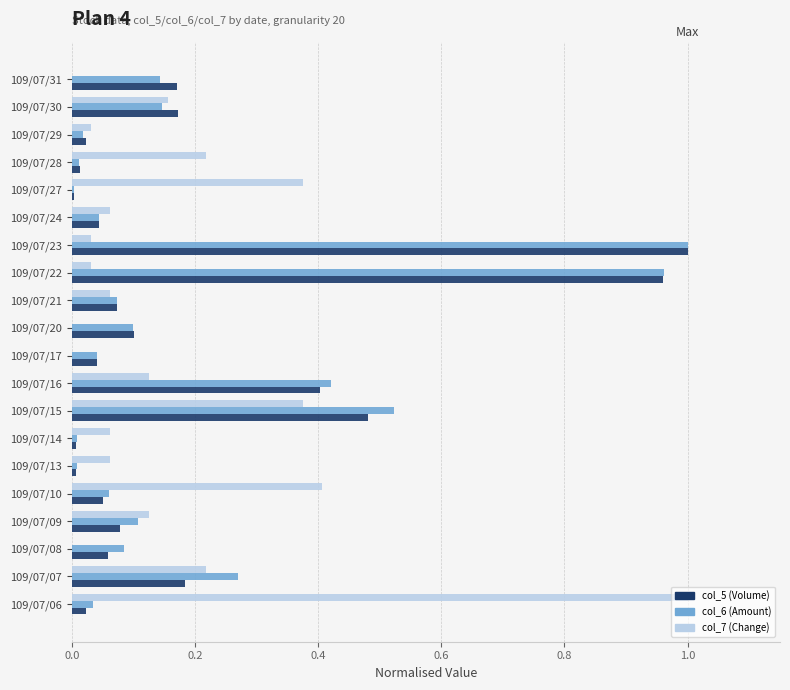

At which category is the sum across all series the highest?

109/07/23